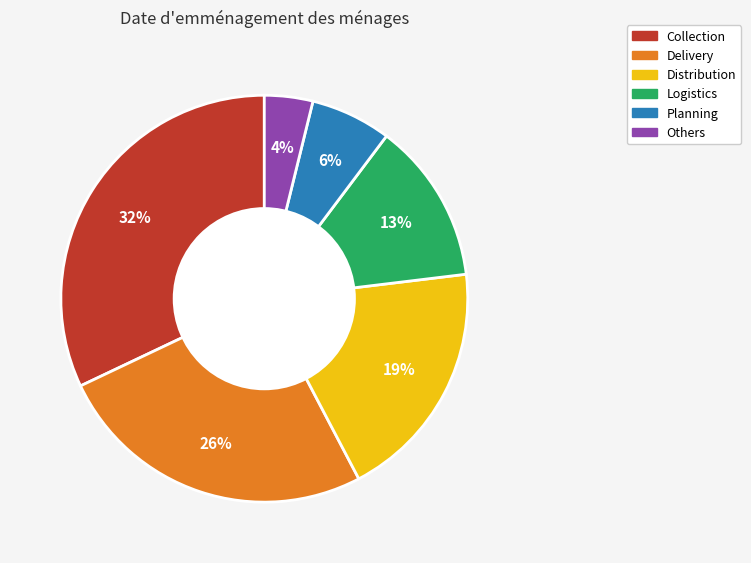

What percentage is the Logistics slice, to the nearest percent?

13%